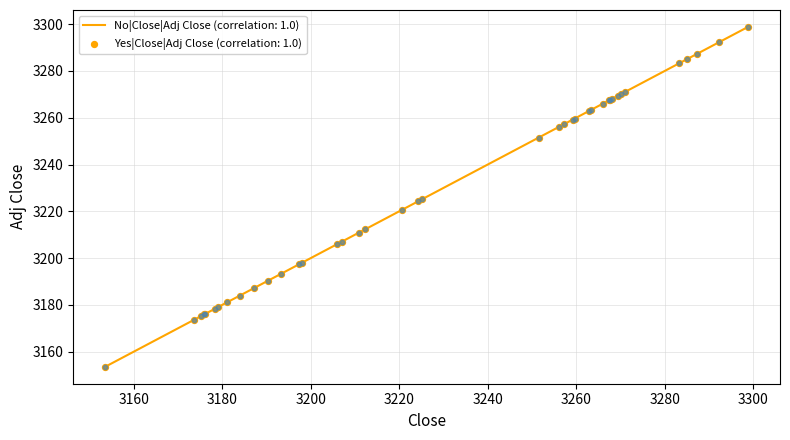

What is the difference between the maximum and minimum values?

145.1